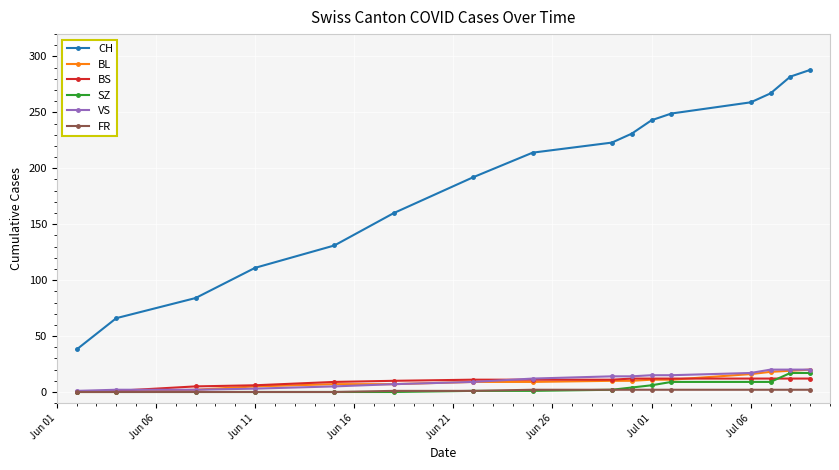

Which series has the widest spread of values?

CH